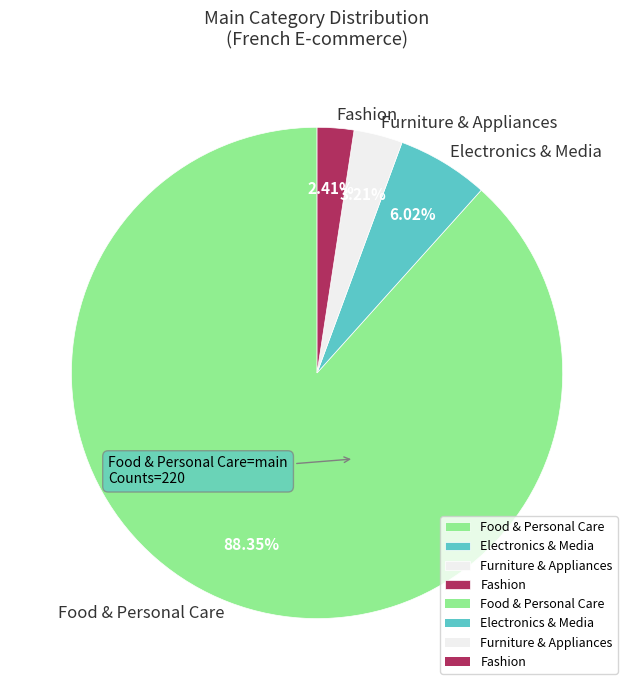

Approximately how many times larger is the value at Electronics & Media compared to Furniture & Appliances?

1.9